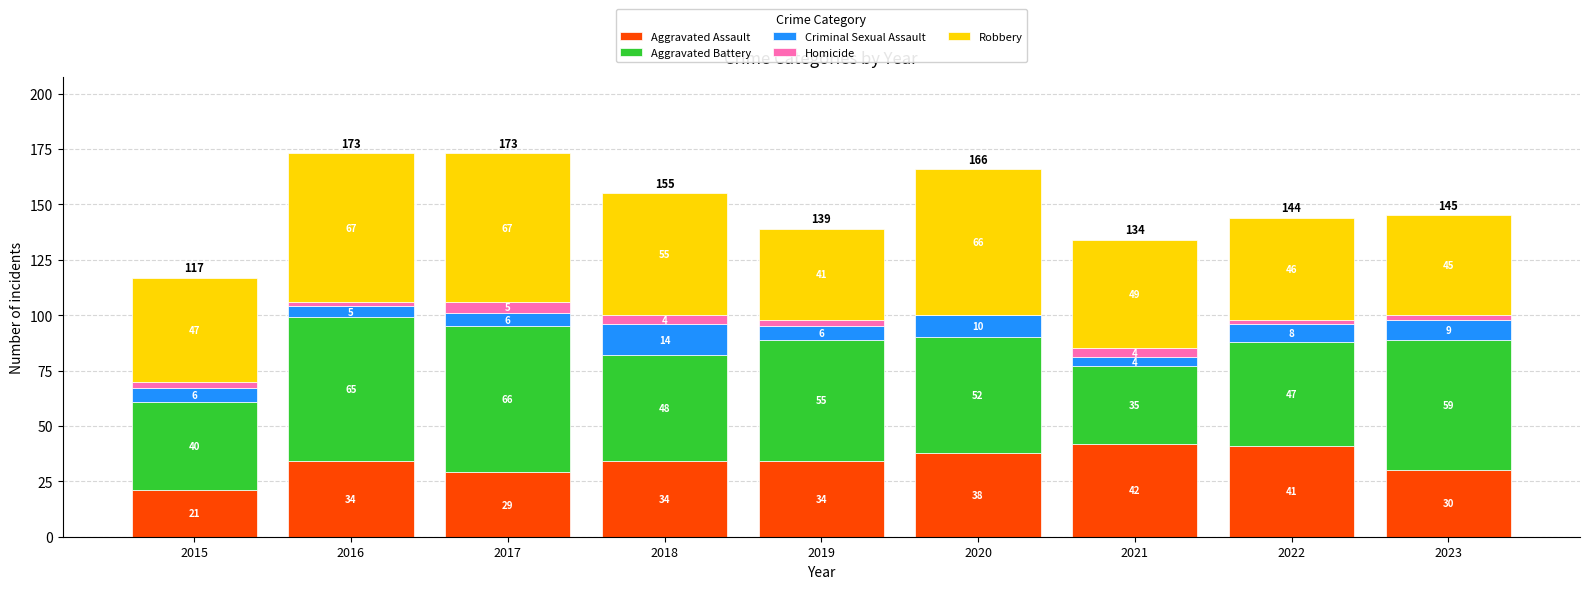

Reading left to right, list the values for the Aggravated Assault series.

2015=21	2016=34	2017=29	2018=34	2019=34	2020=38	2021=42	2022=41	2023=30